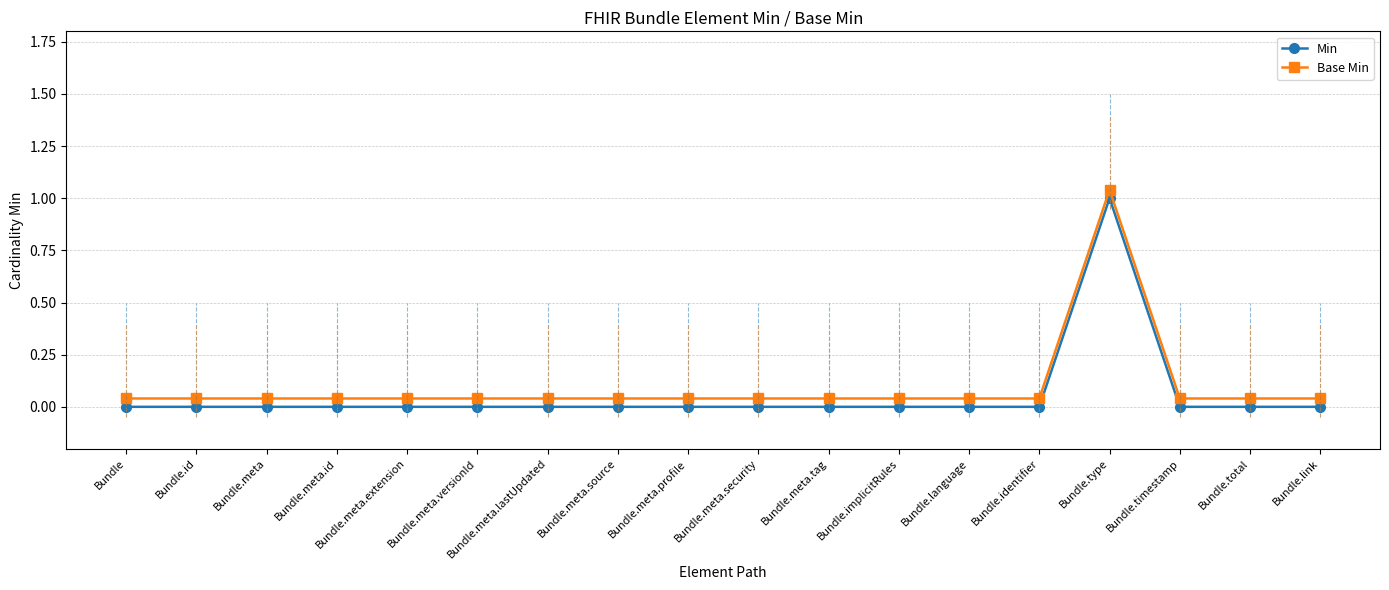

Which series has the largest range (max minus min)?

Min